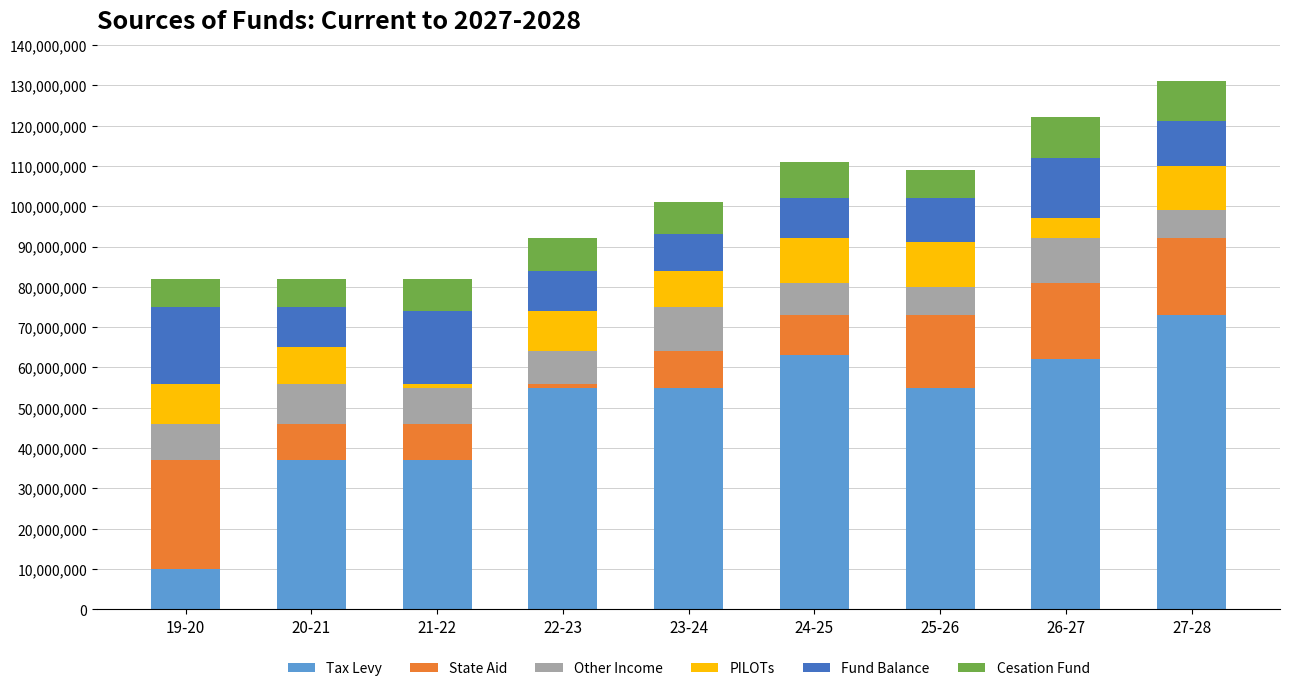

What is the sum of all Tax Levy values?

447000000